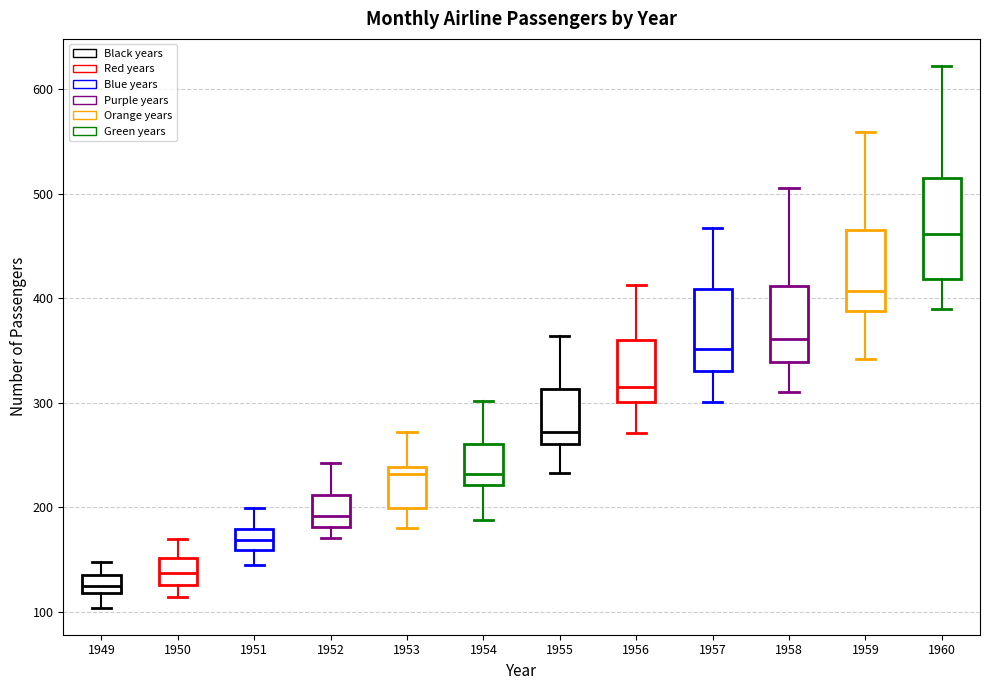

Reading left to right, read every box against the y-axis: the position of its median line, the range the box covers, and the ends of its whiskers. The values are not printed on the chart, so give them approximately, as read against the axis.

1949: median 130, box 120 to 140, whiskers 100 to 150
1950: median 140, box 130 to 150, whiskers 110 to 170
1951: median 170, box 160 to 180, whiskers 150 to 200
1952: median 190, box 180 to 210, whiskers 170 to 240
1953: median 230, box 200 to 240, whiskers 180 to 270
1954: median 230, box 220 to 260, whiskers 190 to 300
1955: median 270, box 260 to 310, whiskers 230 to 360
1956: median 320, box 300 to 360, whiskers 270 to 410
1957: median 350, box 330 to 410, whiskers 300 to 470
1958: median 360, box 340 to 410, whiskers 310 to 510
1959: median 410, box 390 to 470, whiskers 340 to 560
1960: median 460, box 420 to 510, whiskers 390 to 620